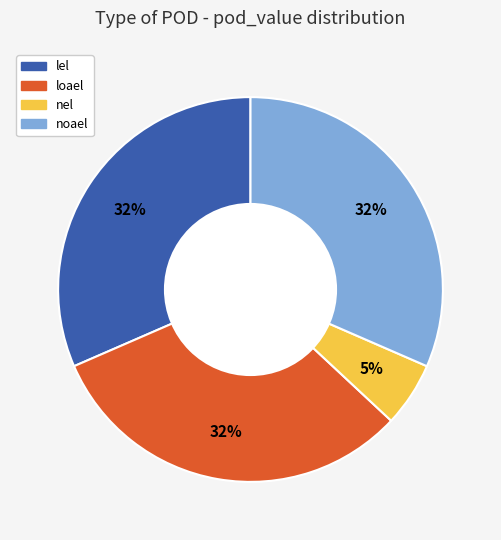

Is it true that nel is 1% of the pie?

False